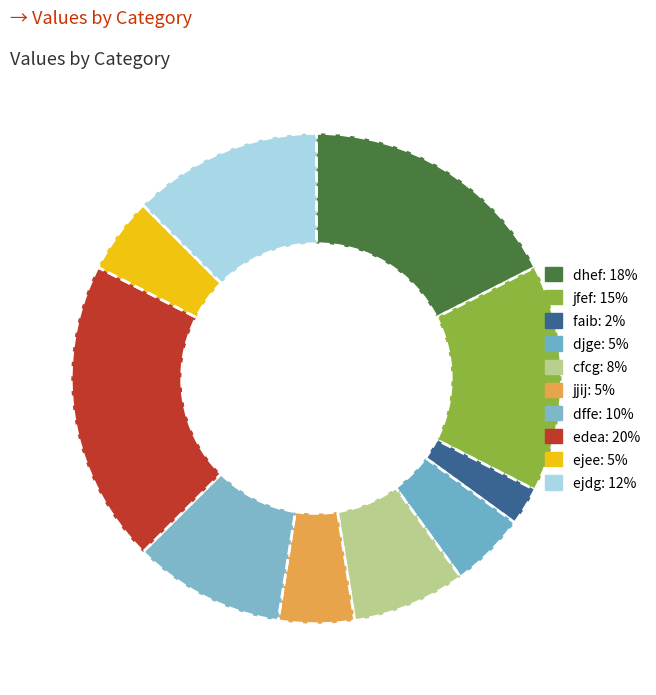

How many slices are in this pie chart?

10